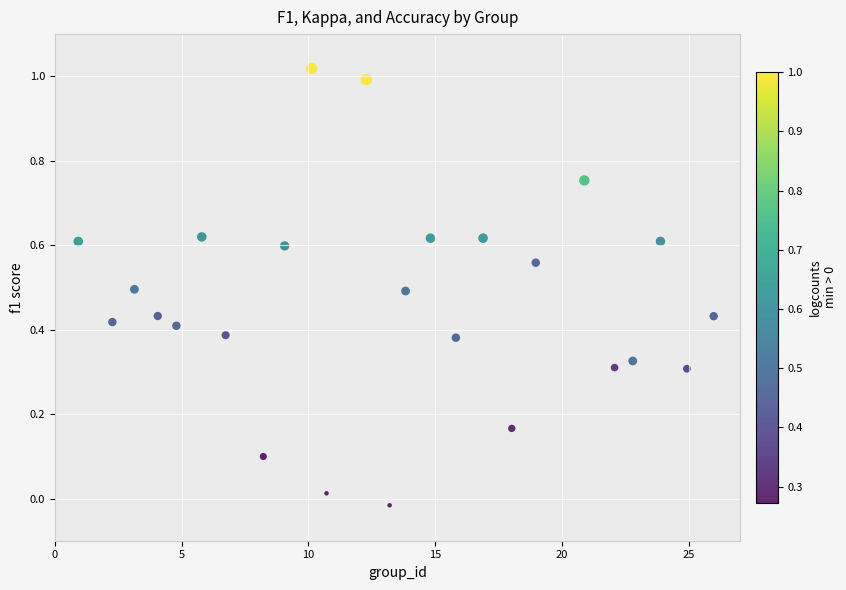

What is the range of X values (max minus min)?

25.0